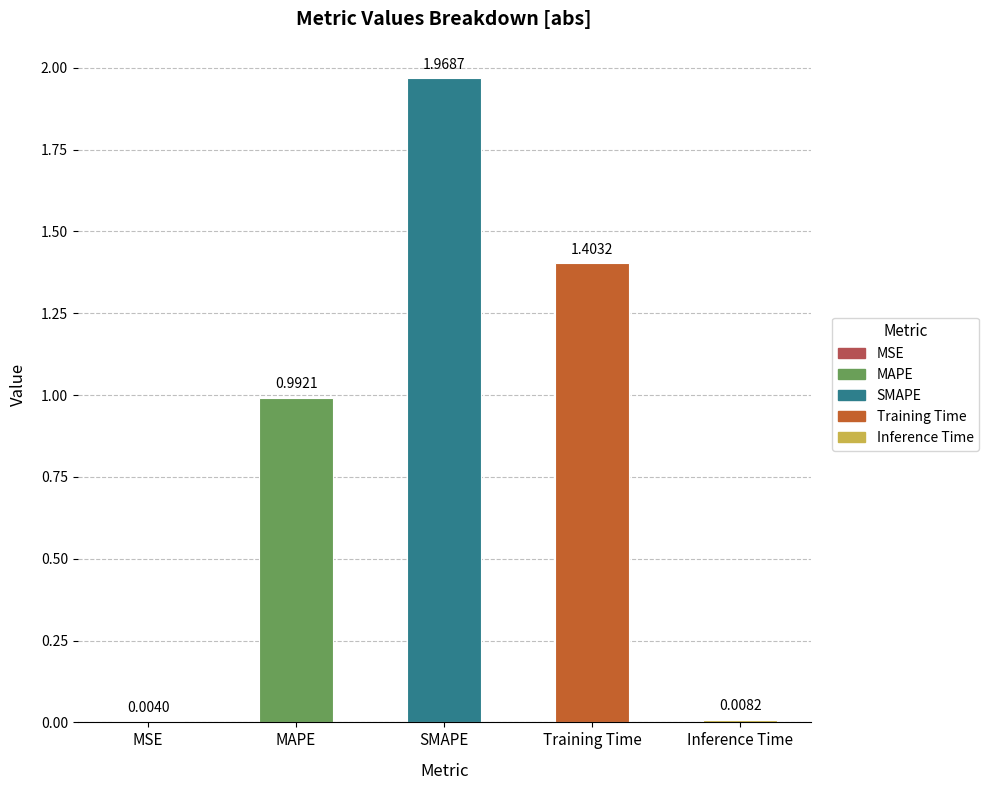

What is the sum of all values?

4.4